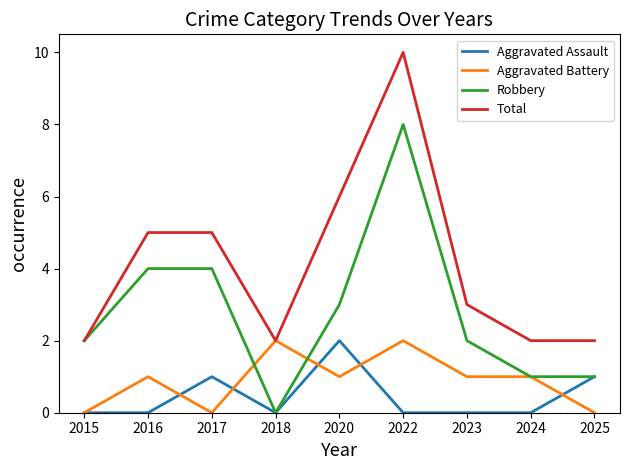

Rank the series at 2020 from lowest to highest value.

Aggravated Battery, Aggravated Assault, Robbery, Total